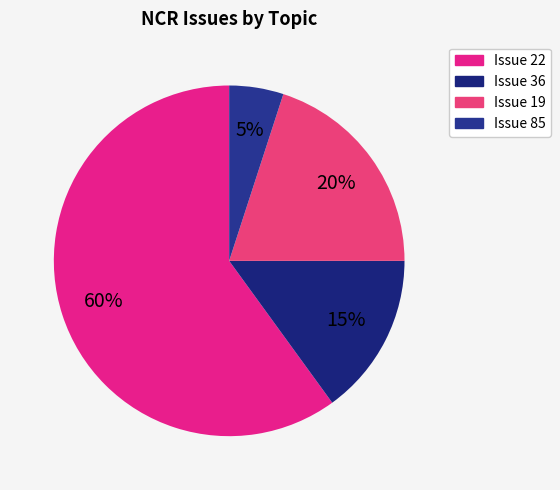

The Issue 19 slice represents 20% of the pie. True or false?

True